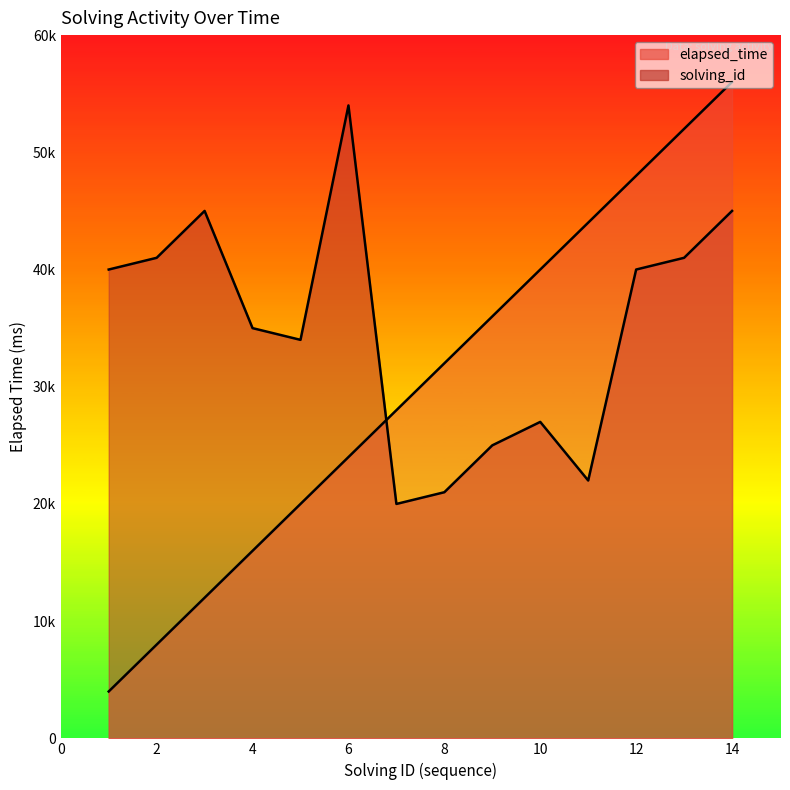

At how many categories does at least one series exceed 26738?

14